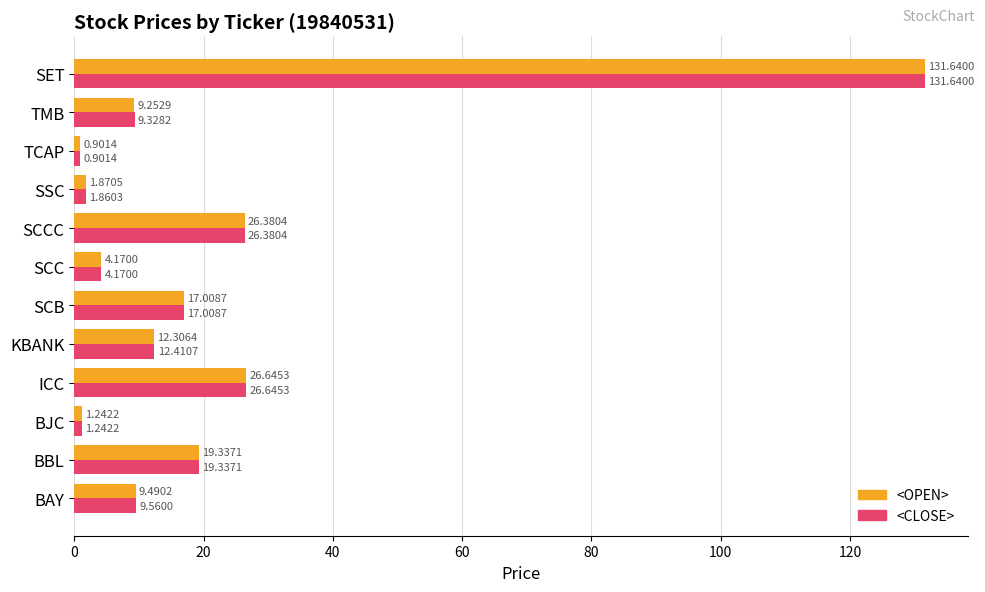

At which category is the sum across all series the highest?

SET